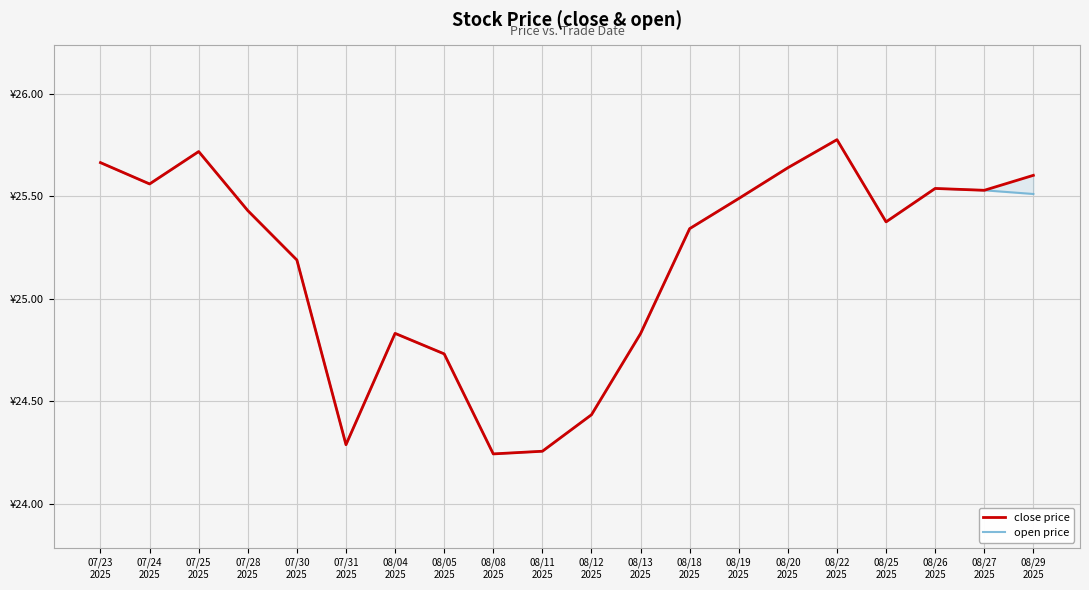

Which series has the largest total across all categories?

close price